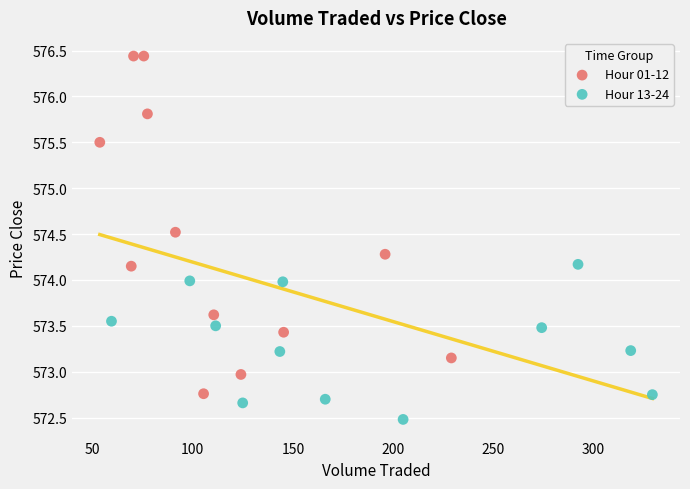

Which series contains the lowest Y value?

Hour 13-24